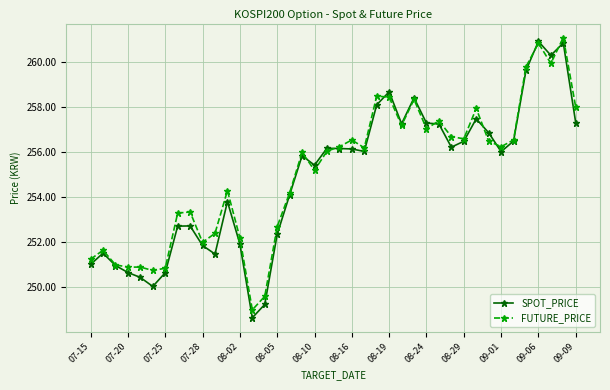

What is the maximum value shown in the chart?

261.1